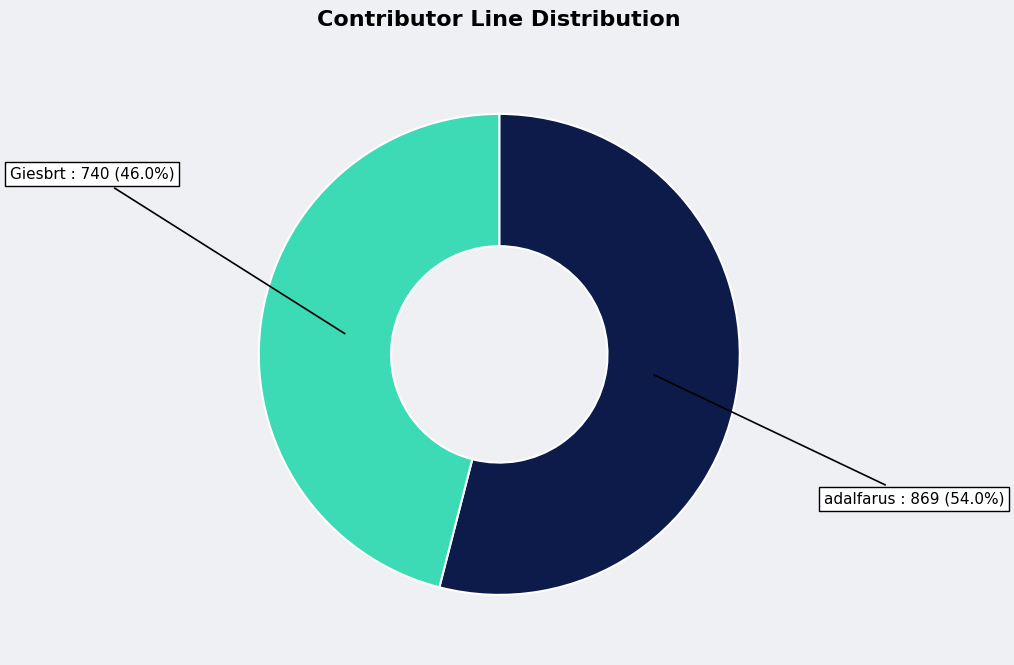

Rank the categories by value from highest to lowest.

adalfarus, Giesbrt